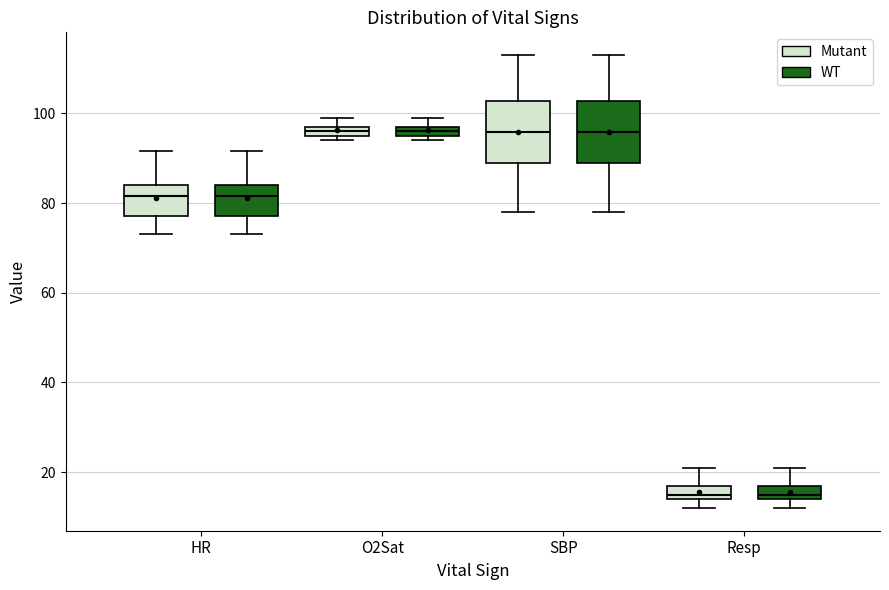

Where does the upper whisker of the box for SBP (WT) end on the y-axis? The values are not printed on the chart, so give them approximately, as read against the axis.

114